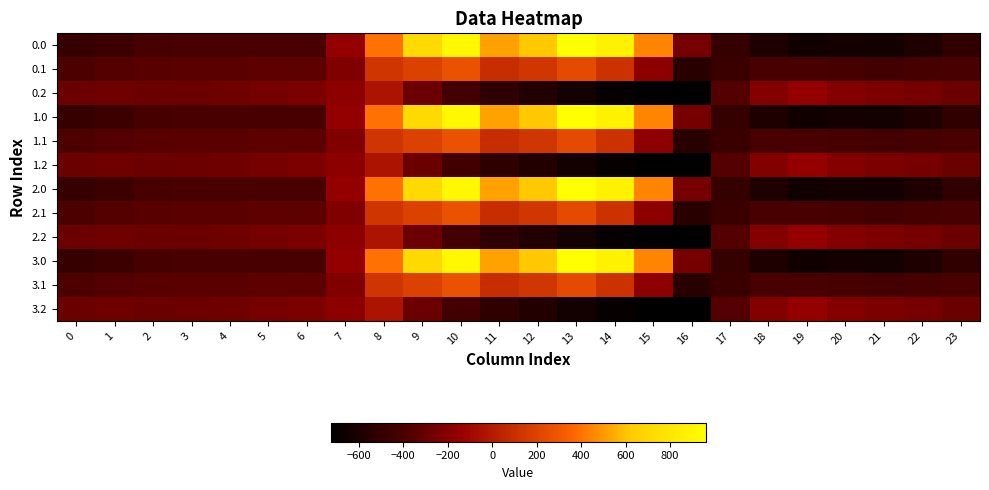

At how many categories does at least one series exceed 936?

1